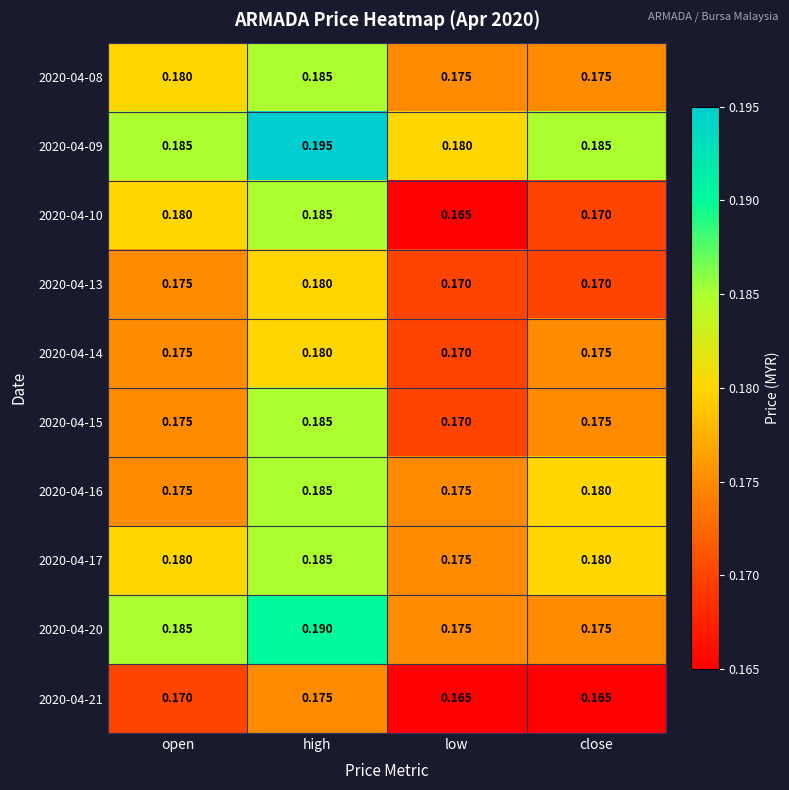

At which label does 2020-04-17 reach its peak?

high